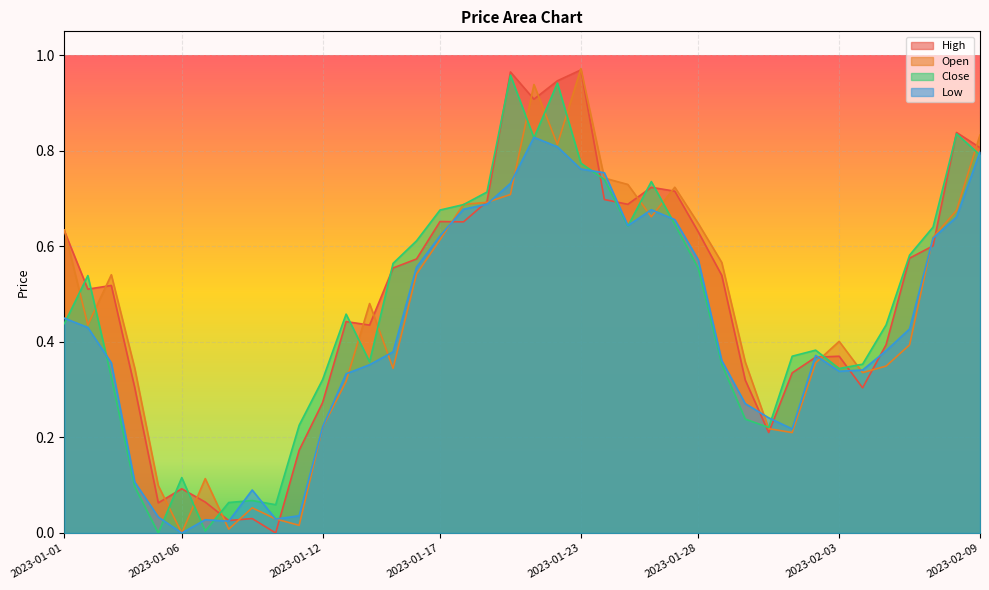

Which series has the largest total across all categories?

High